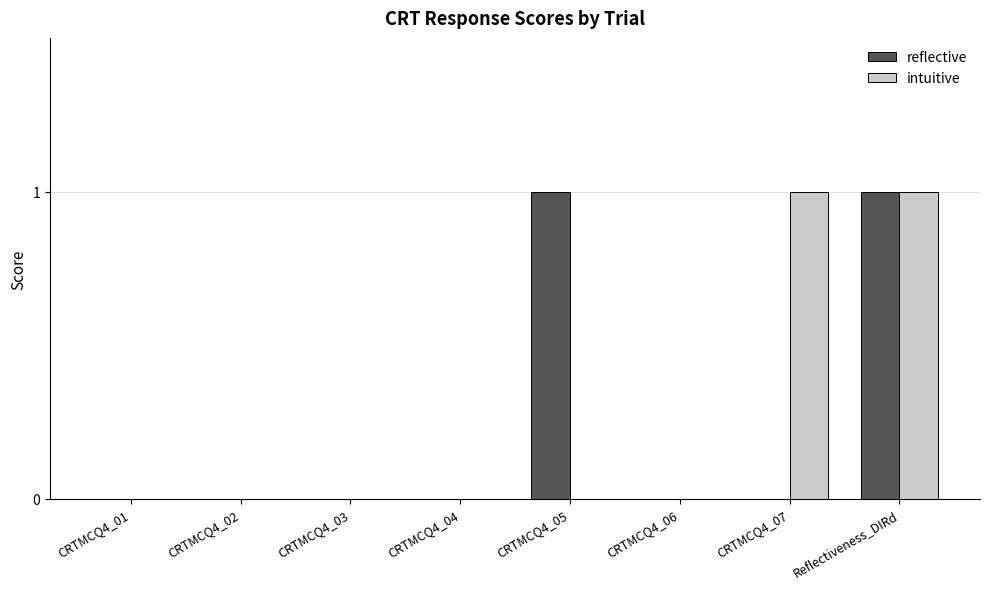

Between CRTMCQ4_05 and Reflectiveness_DIRd, which series saw the biggest shift?

intuitive